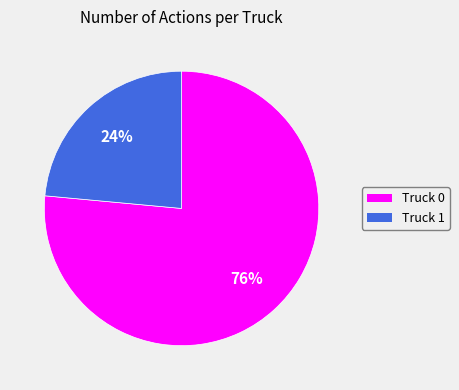

Rank the categories by value from lowest to highest.

Truck 1, Truck 0